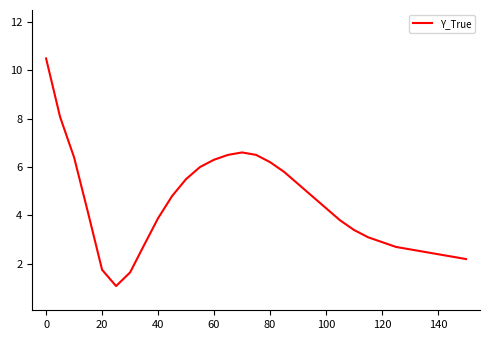

What is the greatest value displayed?

10.5